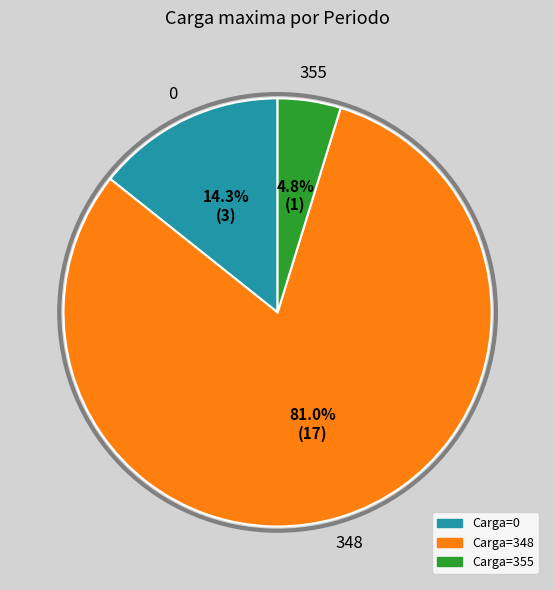

Does any single category account for the majority?

Yes